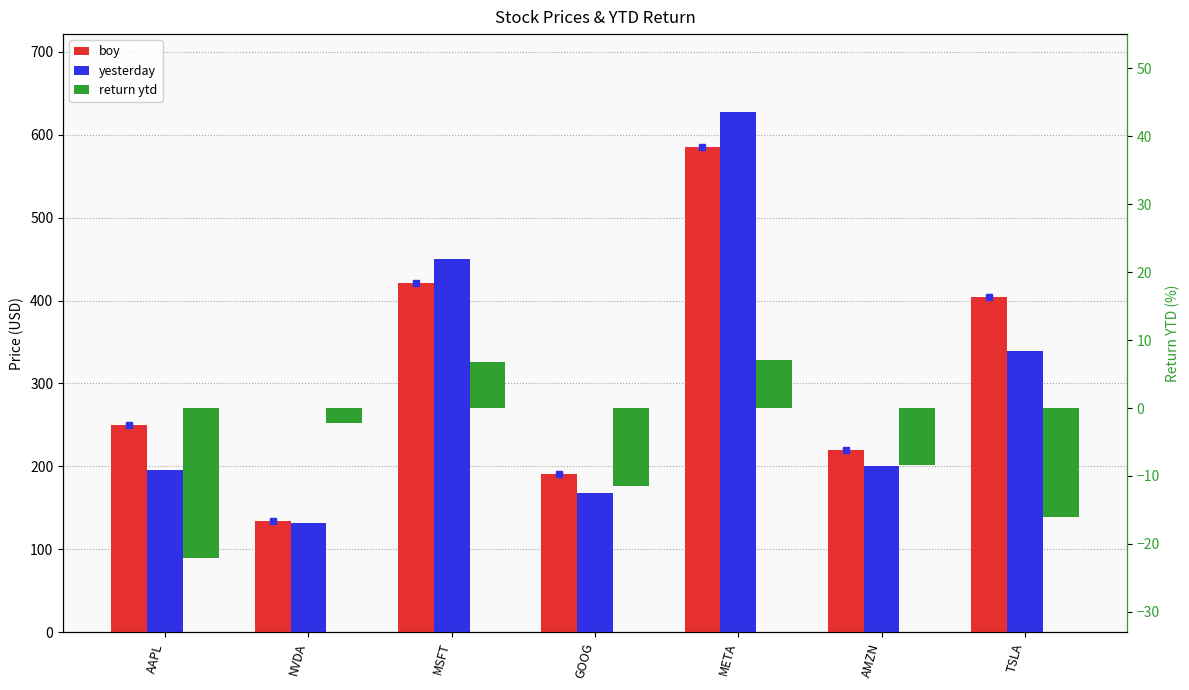

What is the minimum value for return ytd?

-22.0